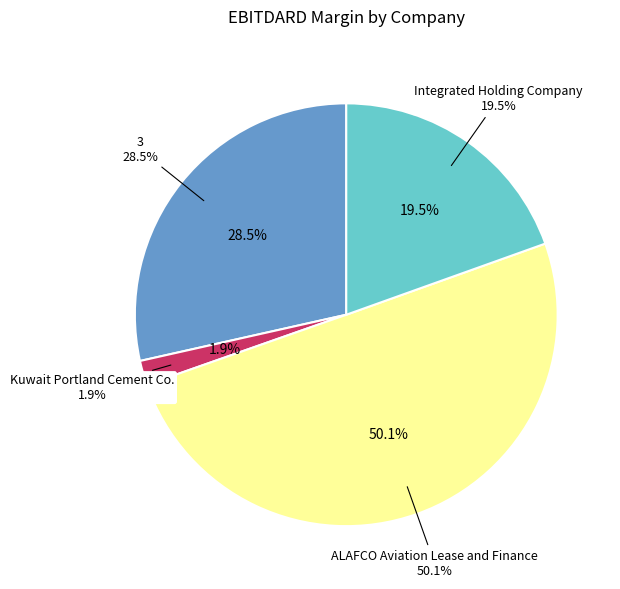

To the nearest percent, what is the difference between the largest and smallest slice percentages?

48%